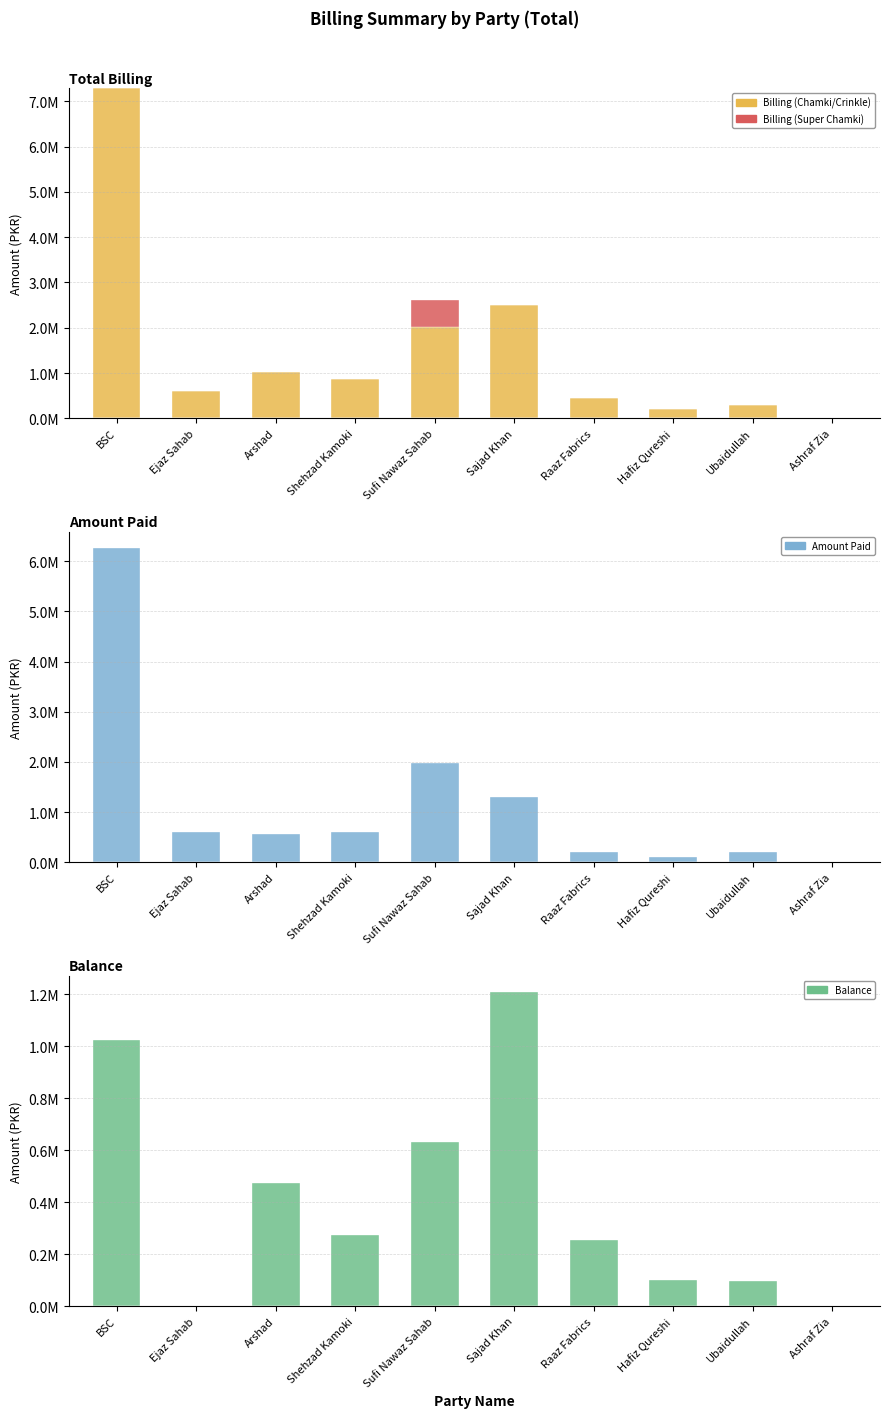

What is the spread (max minus min) of values at Raaz Fabrics?

455824.8